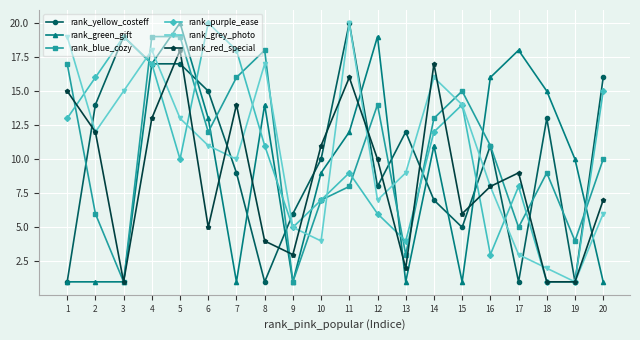

Between which two adjacent categories do rank_grey_photo and rank_yellow_costeff first intersect?

1 and 2